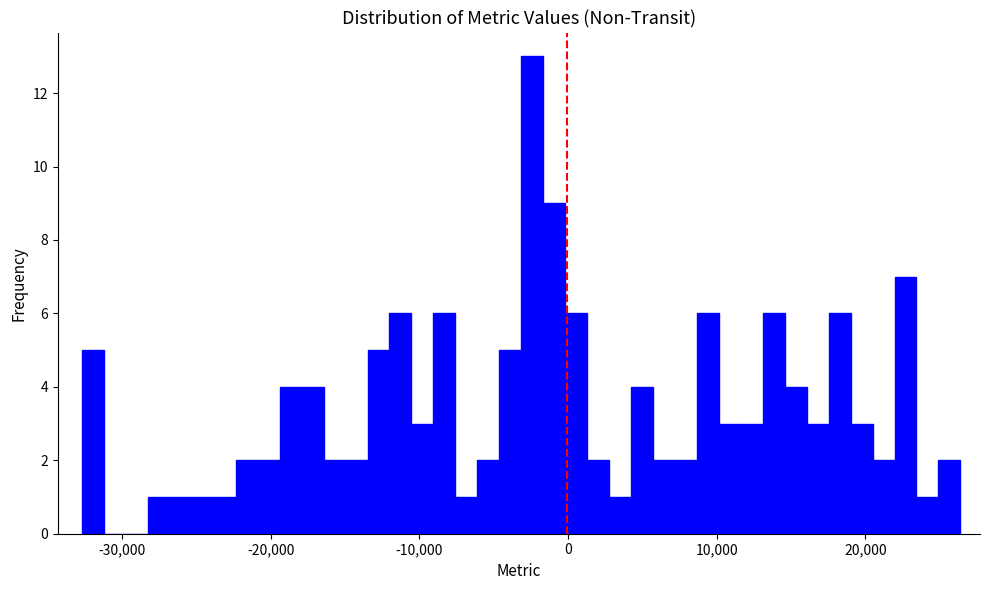

Read against the x-axis, roughly where is the centre of the tallest bar?

-2000